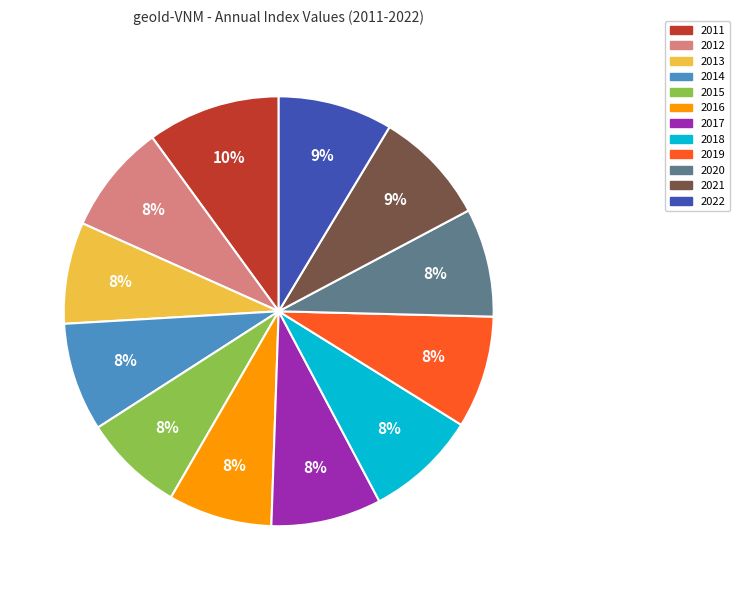

Which category has the biggest portion of the pie?

2011